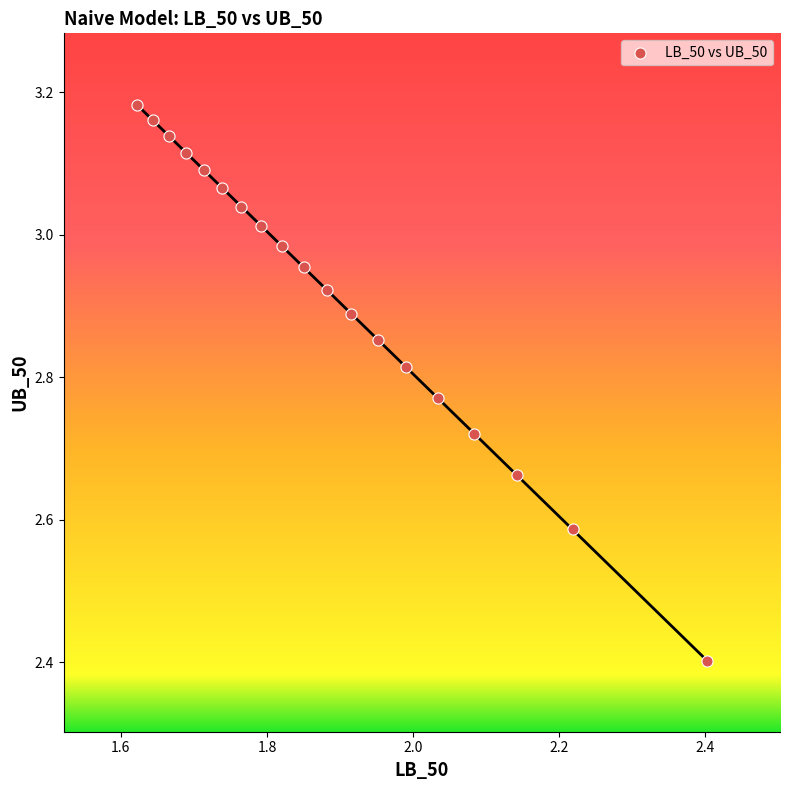

What Y value in the scatter plot is closest to 2?

2.4